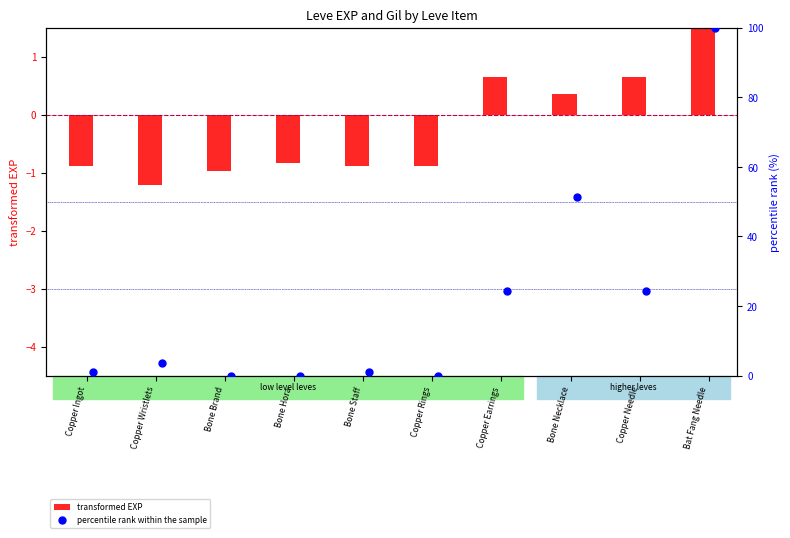

What are all the series names shown in the legend?

transformed EXP, percentile rank within the sample